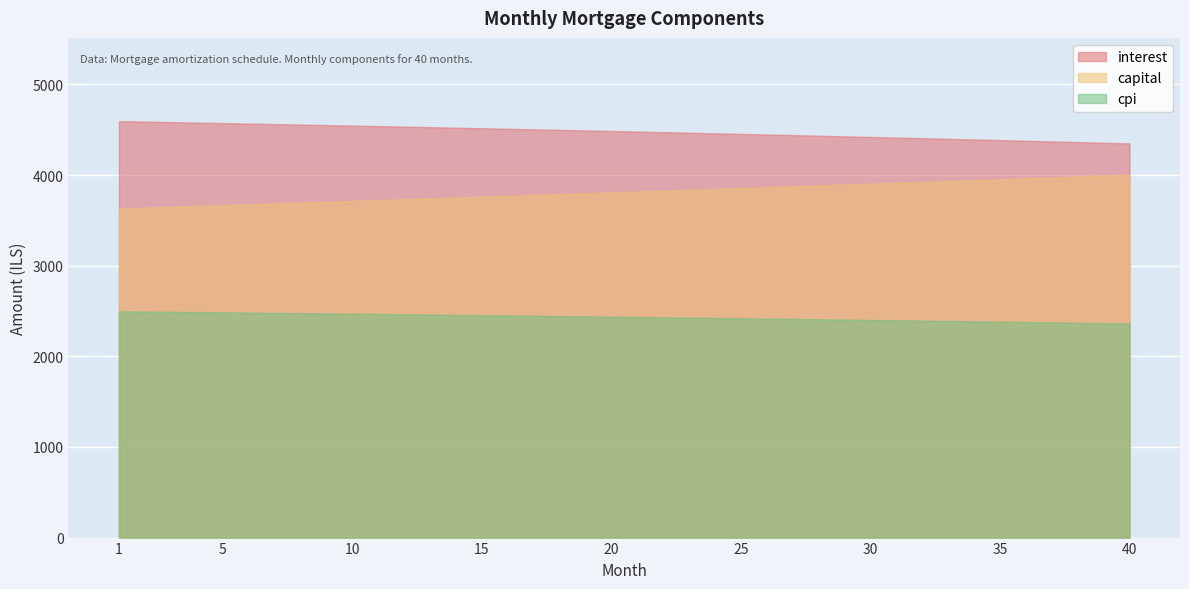

What is the minimum value for capital?

3632.2